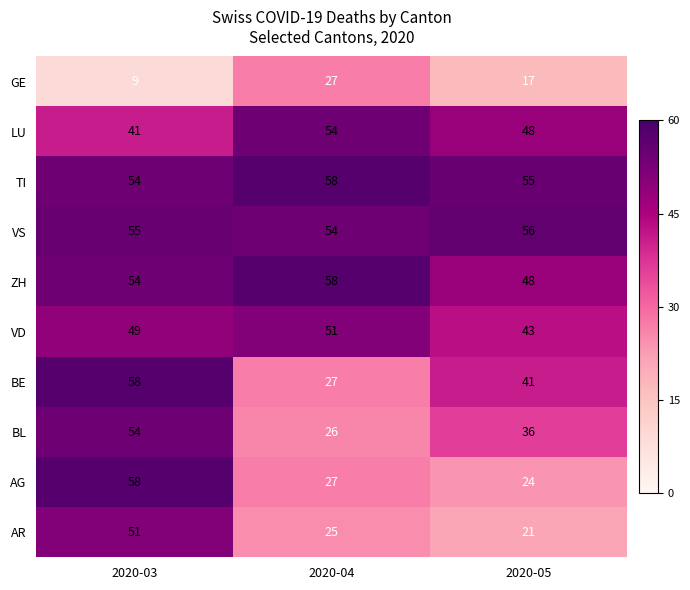

What is the lowest value of the AG series?

24